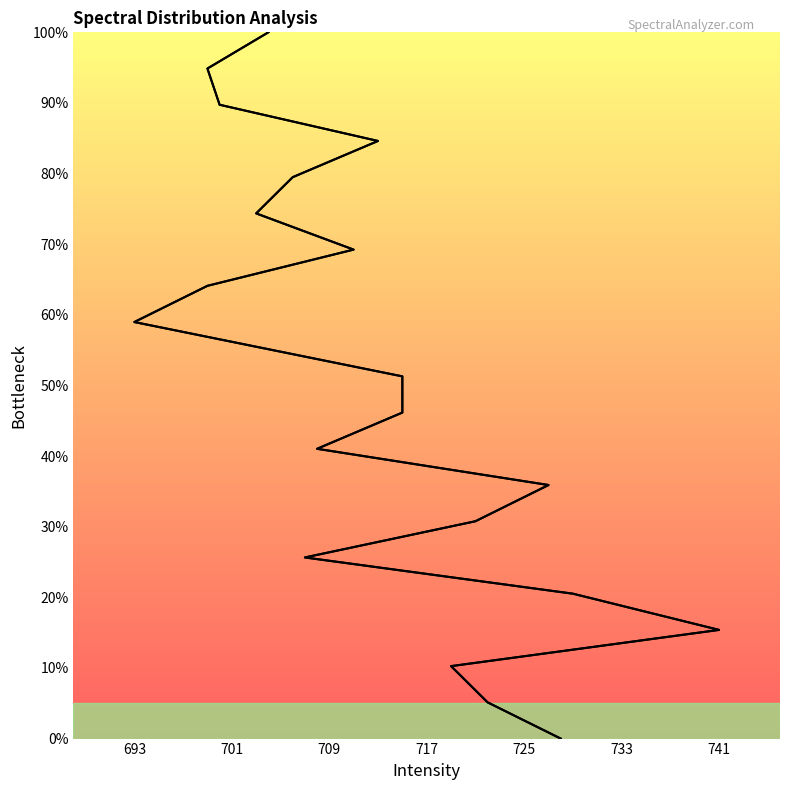

True or false: Wavelength and Column cross at least once.

False